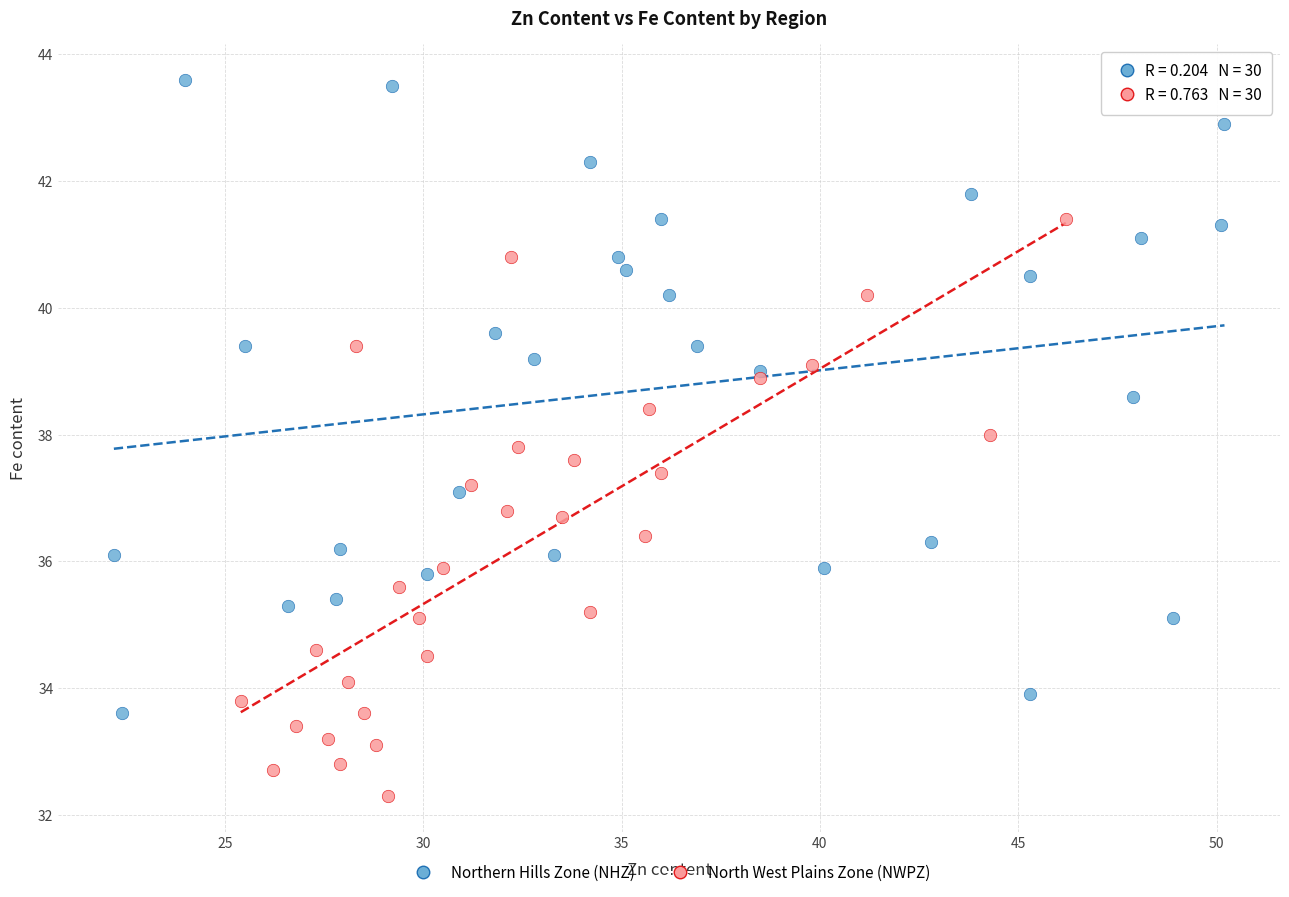

Which series reaches the maximum Y coordinate?

Northern Hills Zone (NHZ)